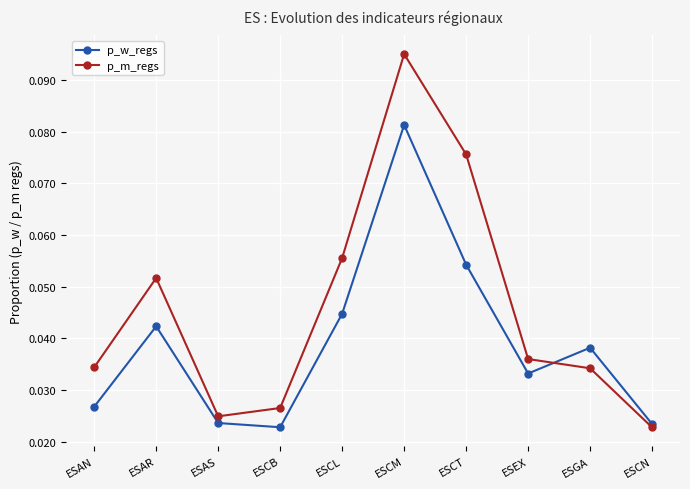

True or false: p_m_regs has a value of 0.1 at ESEX.

False